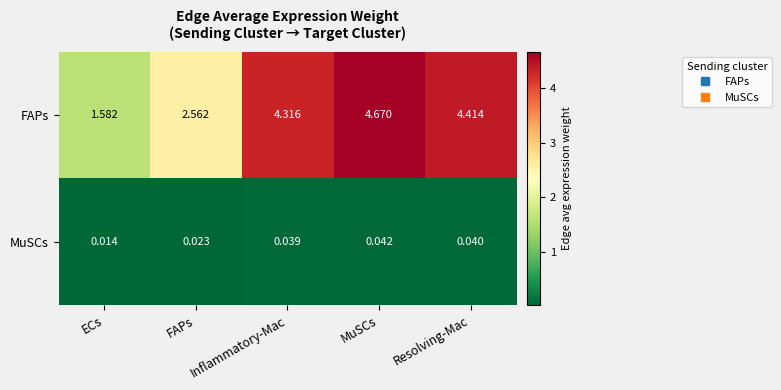

List the series in order of their overall mean, highest first.

FAPs, MuSCs